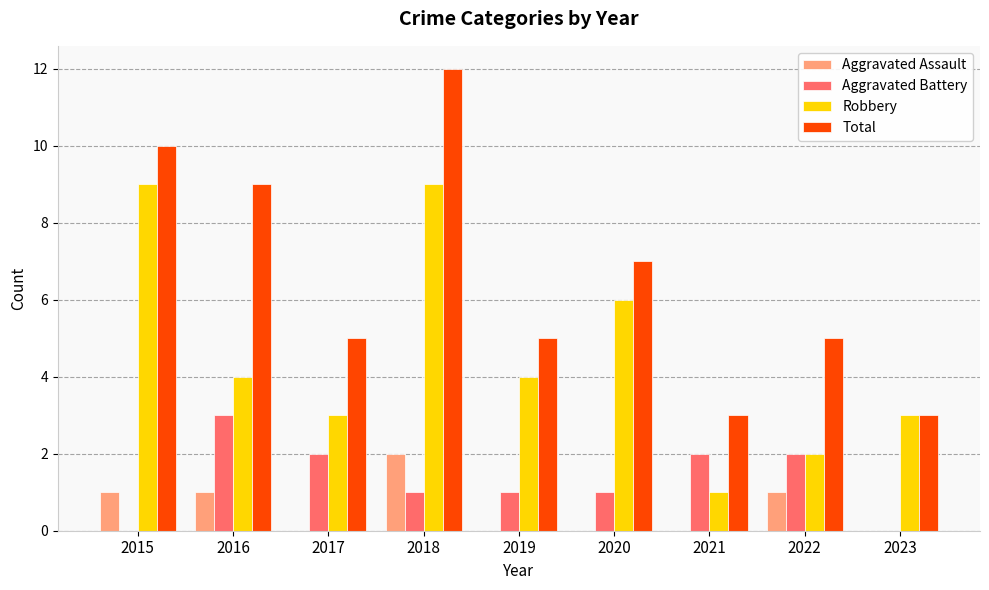

The Robbery series shows 3 at 2022. True or false?

False